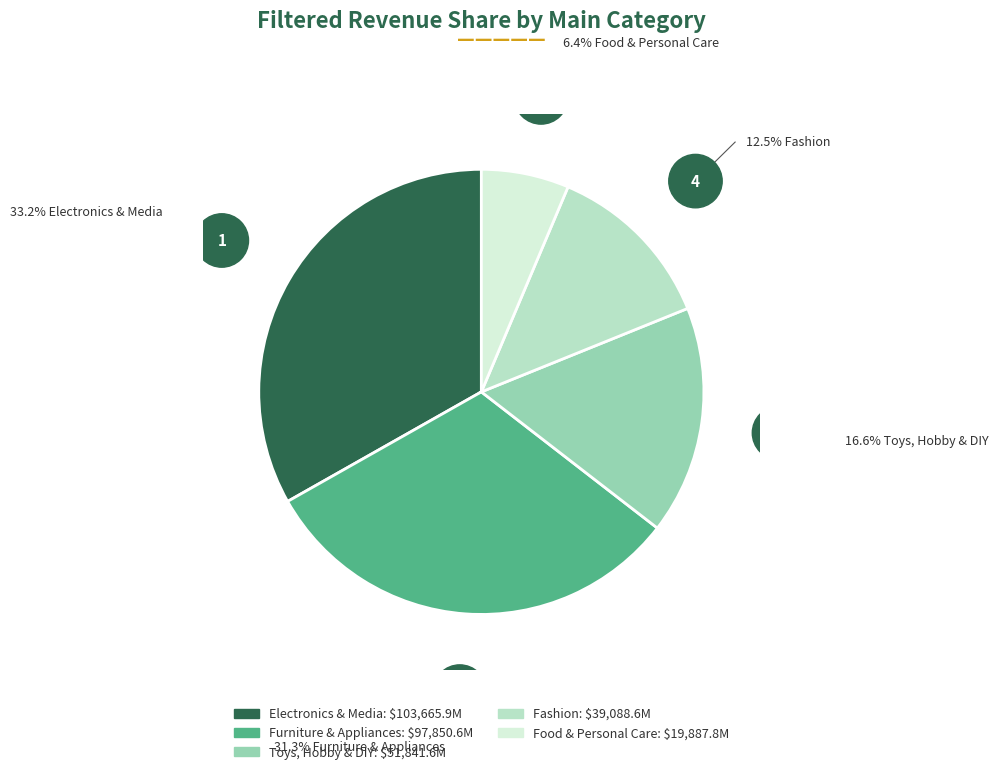

Is there any slice that represents more than half of the pie?

No